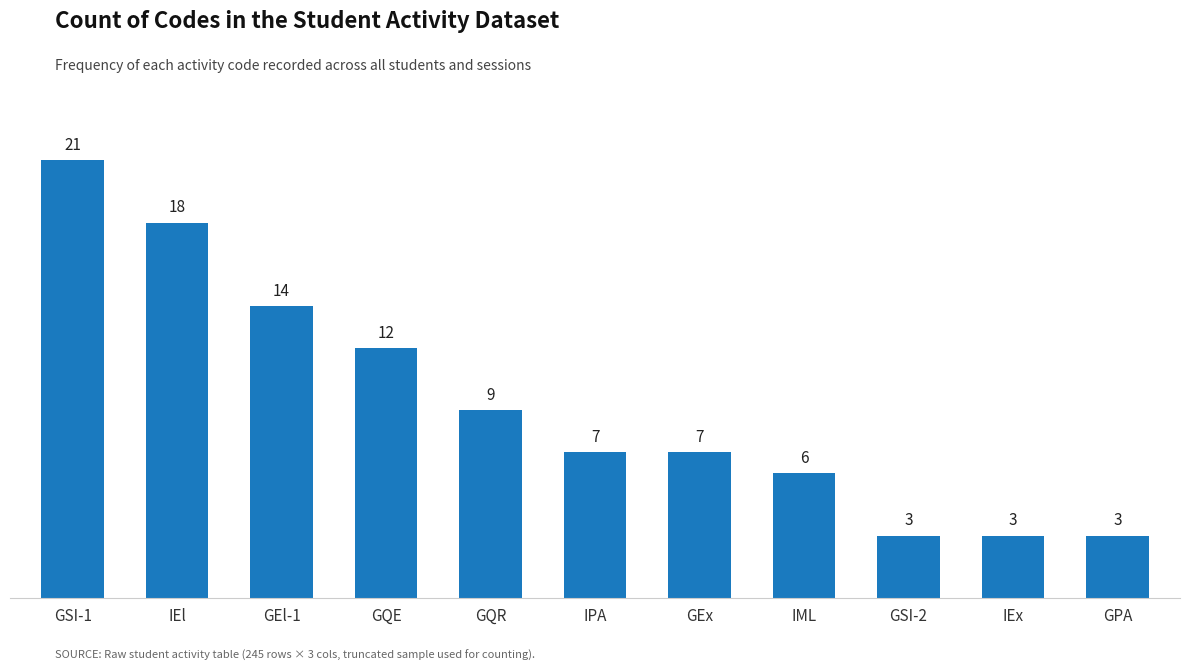

Approximately how many times larger is the value at GSI-2 compared to GQR?

0.3